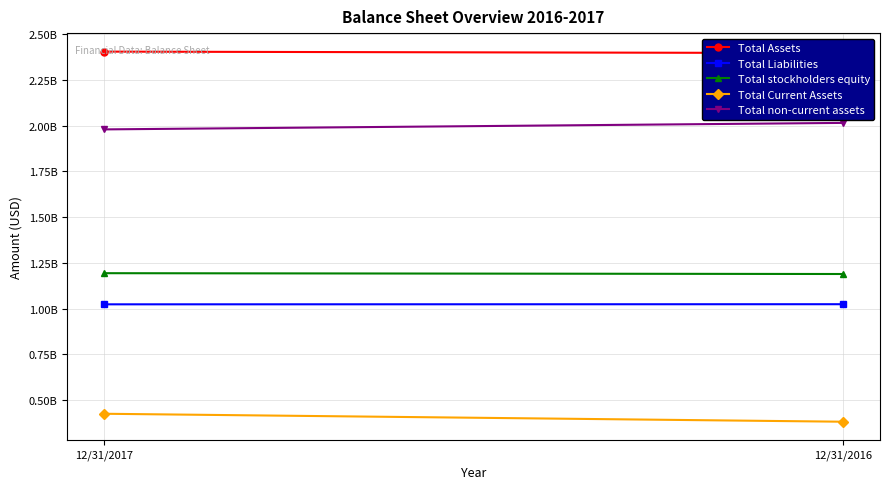

What is the approximate value of Total Assets at 12/31/2016, to the nearest 100?

2396651000